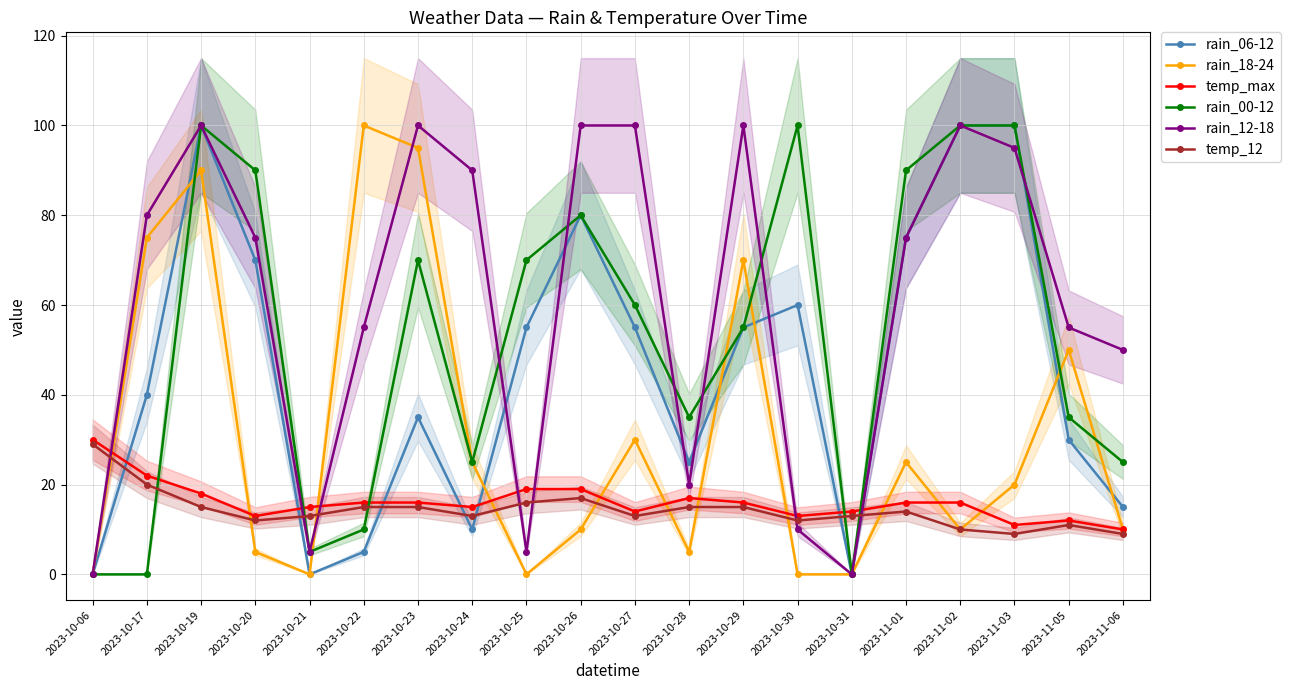

Which series changed the most between 2023-10-06 and 2023-10-27?

rain_12-18